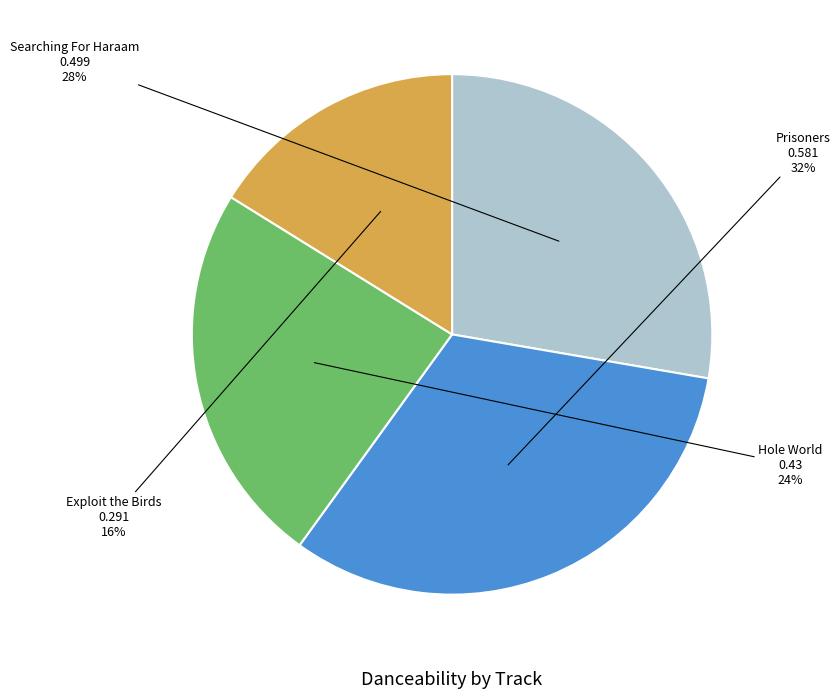

What percentage do Searching For Haraam and Exploit the Birds together represent?

43.9%